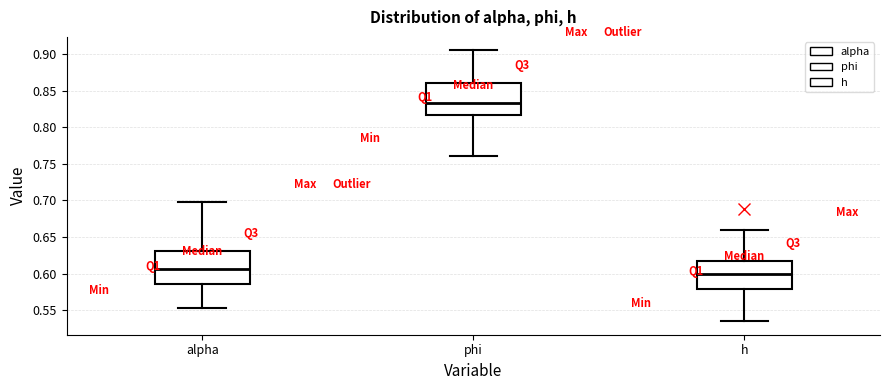

Where does the lower whisker of the box for h end on the y-axis? The values are not printed on the chart, so give them approximately, as read against the axis.

0.535